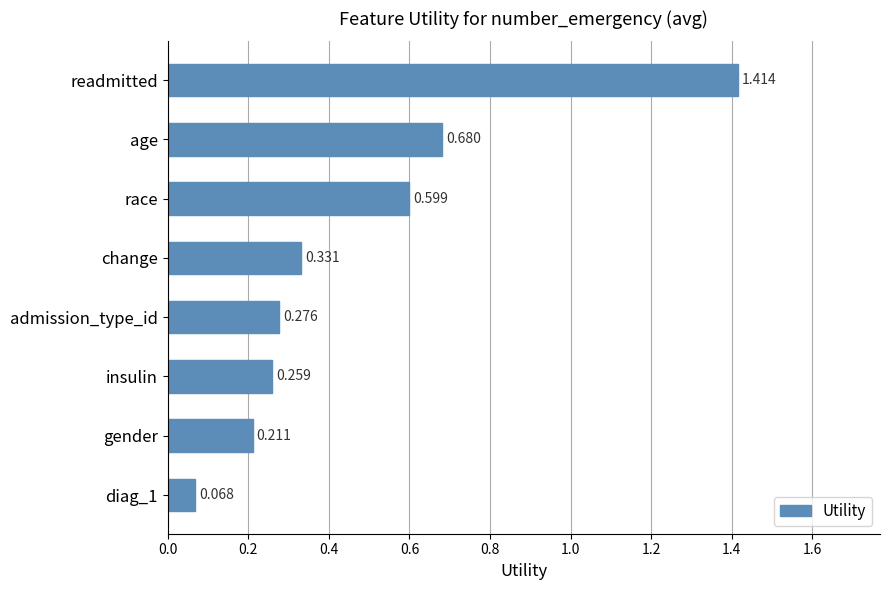

What is the label of the 3rd bar from the top?

race